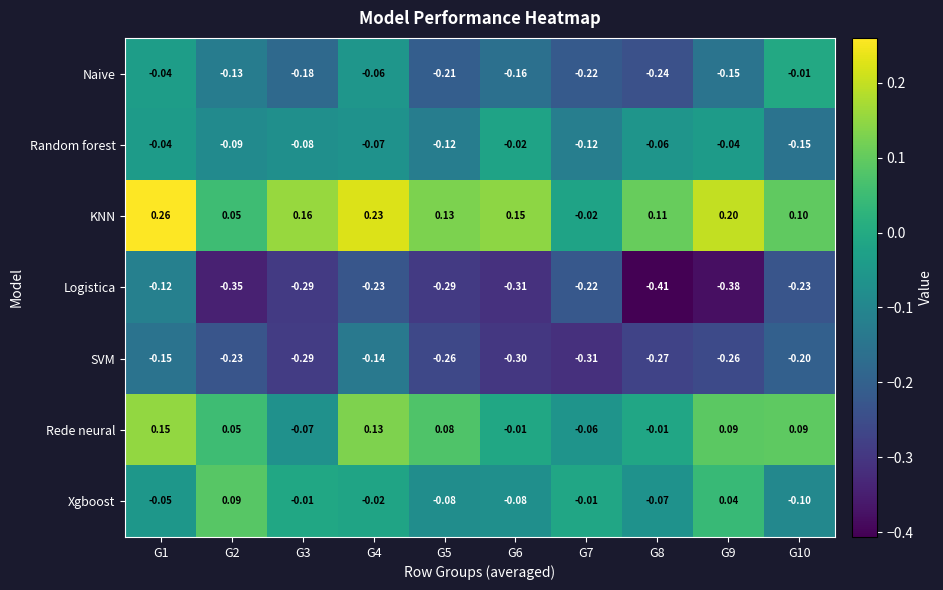

Which series has the widest spread of values?

Logistica